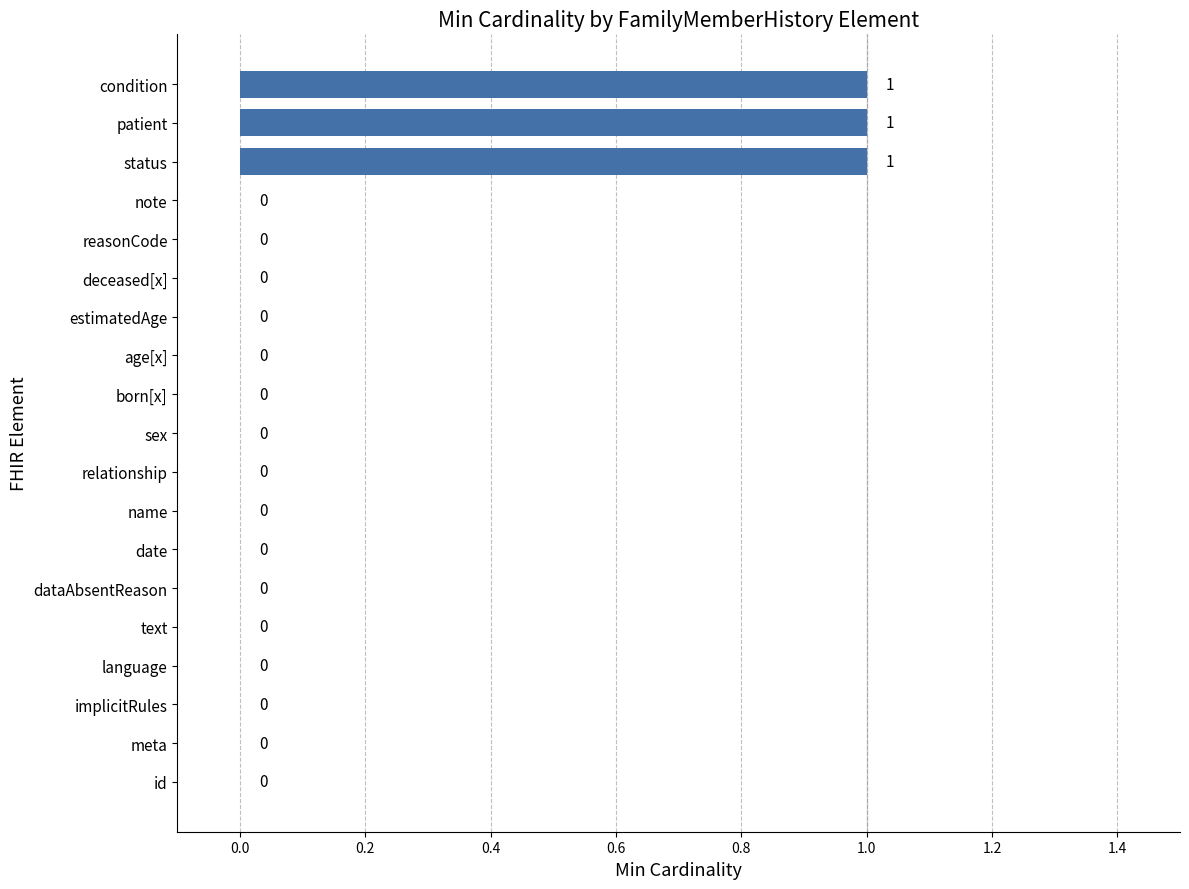

What is the change in value from reasonCode to status?

+1